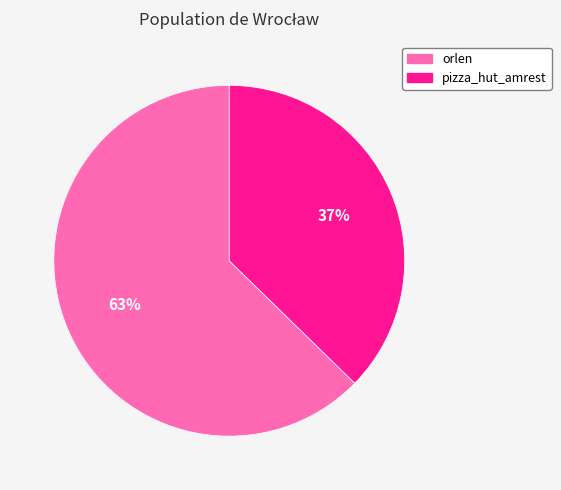

Which has a higher value, pizza_hut_amrest or orlen?

orlen